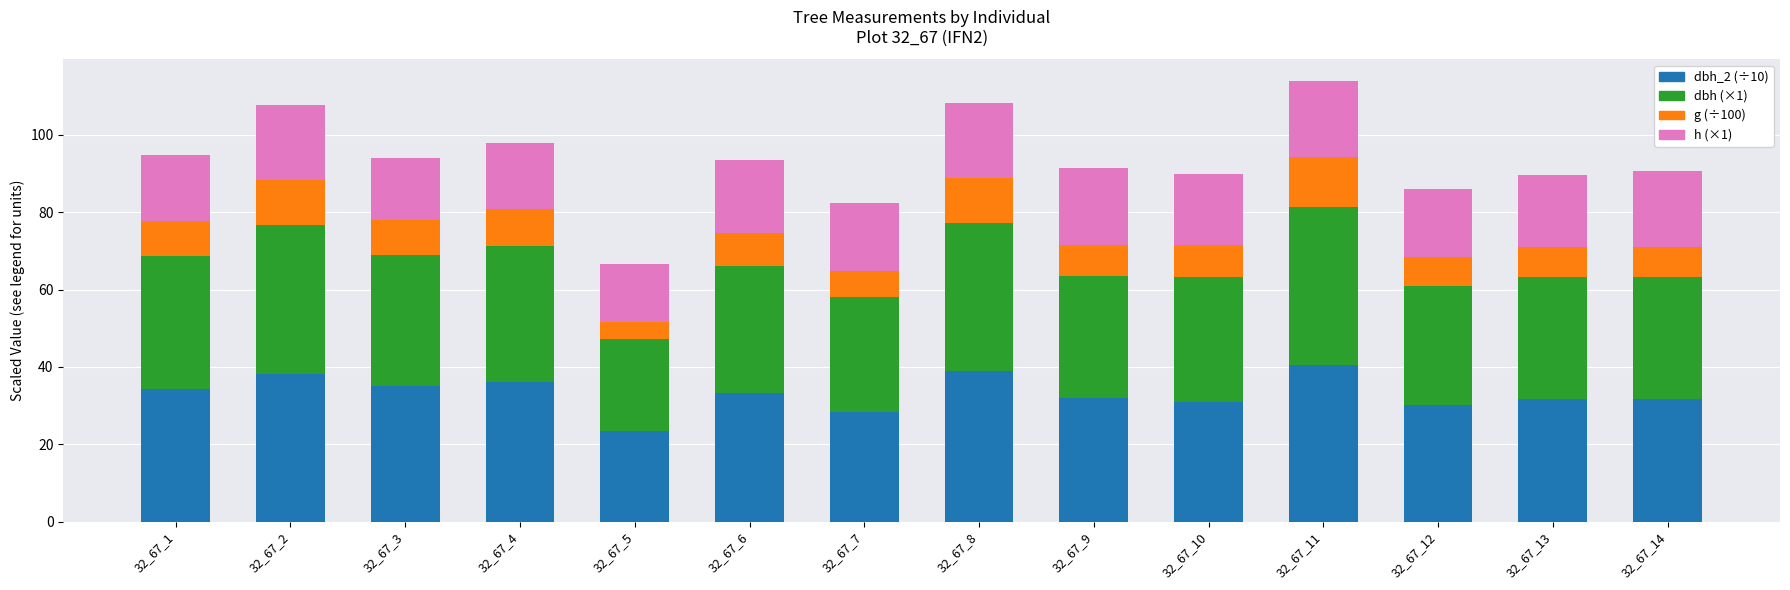

What is the total value across all series at 32_67_1?

94.8